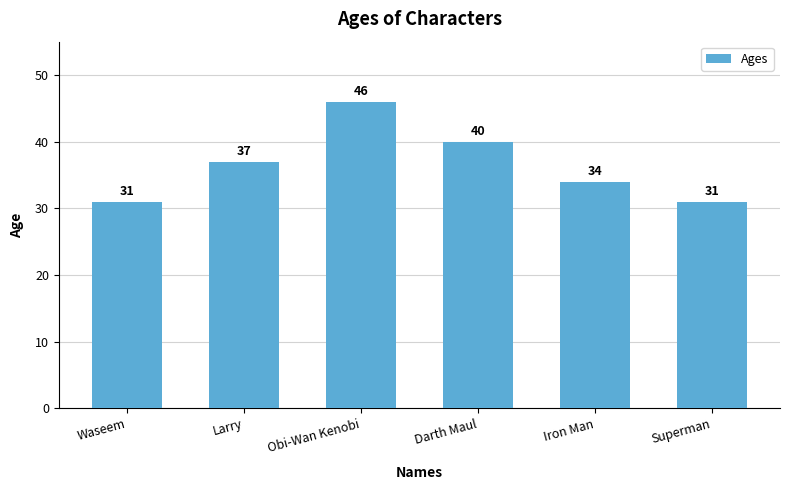

Approximately how many times larger is the value at Obi-Wan Kenobi compared to Superman?

1.5